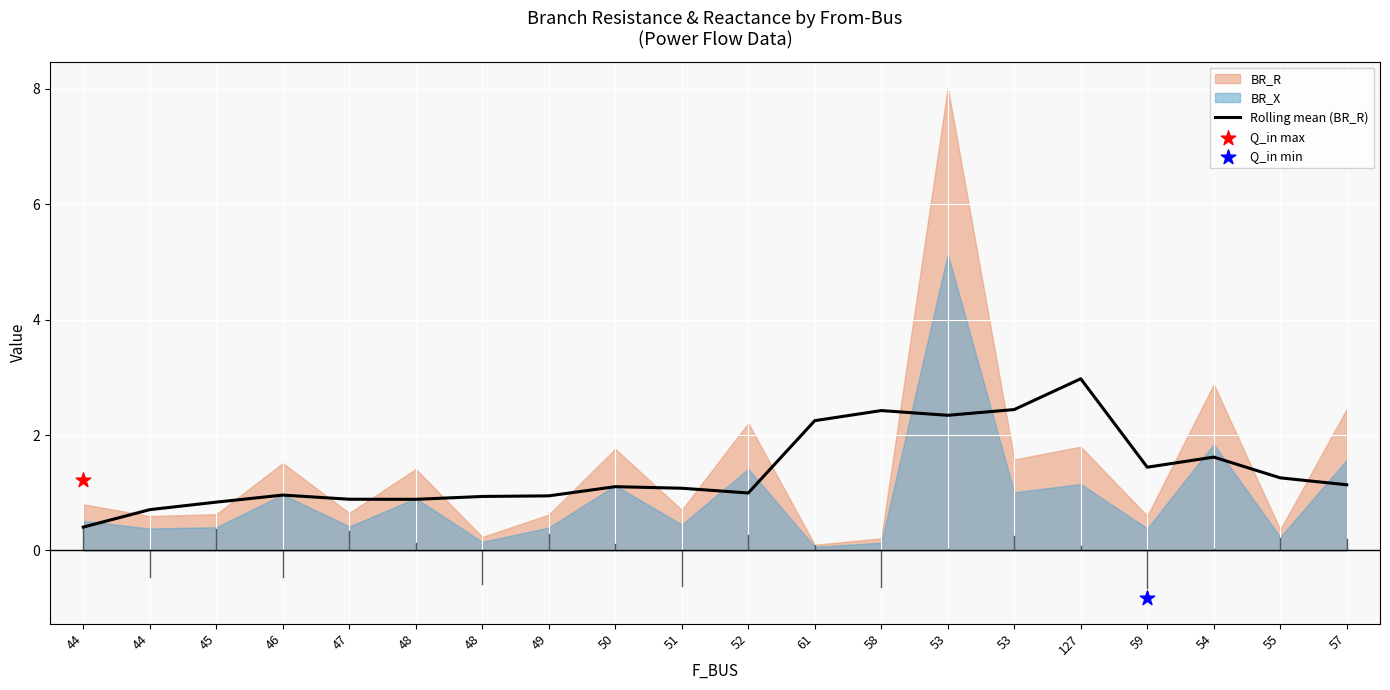

Which has a higher value, 49 or 52?

52